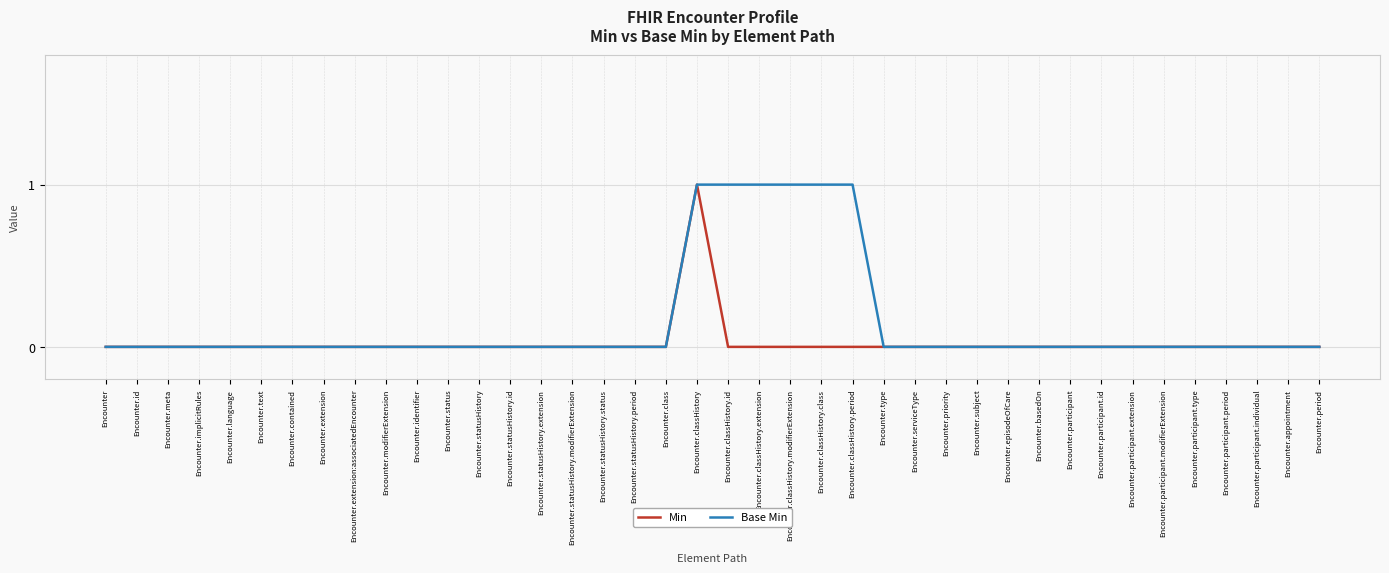

What is the sum of all Base Min values?

6